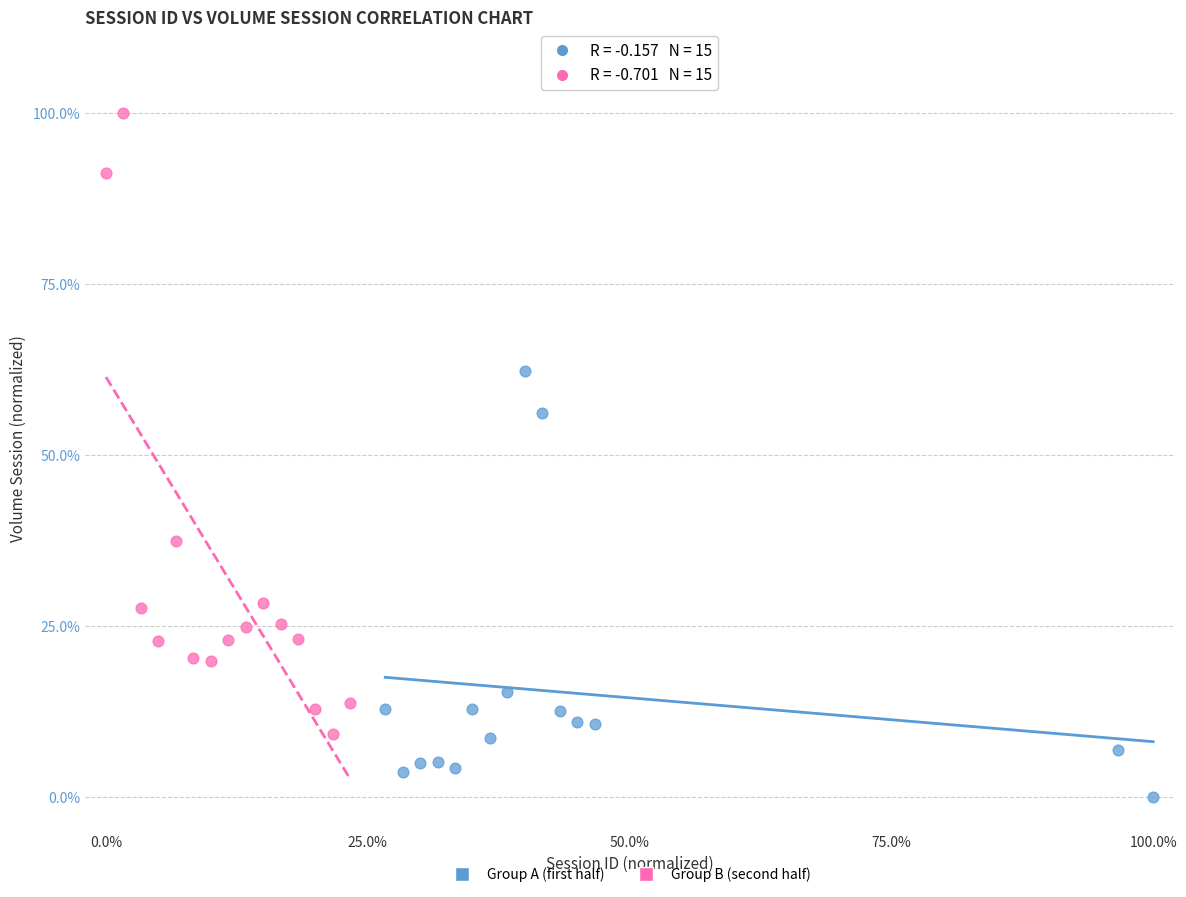

Which series reaches the minimum Y coordinate?

Group A (first half)